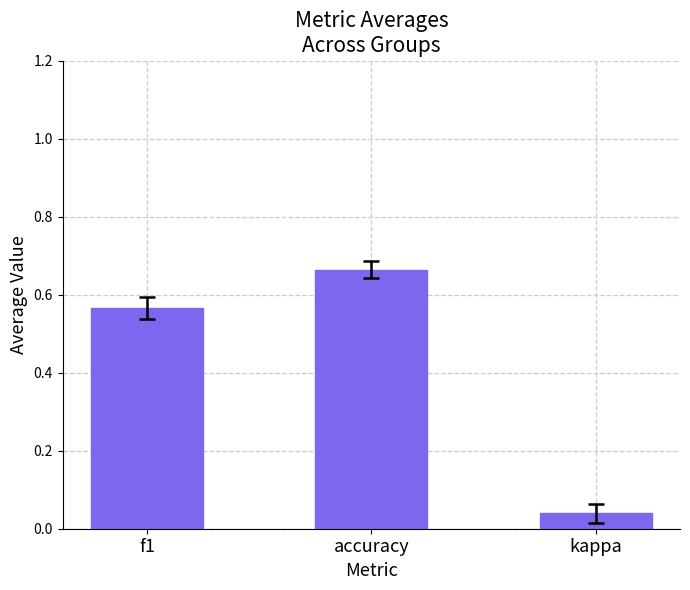

List the labels in order of value, largest first.

accuracy, f1, kappa